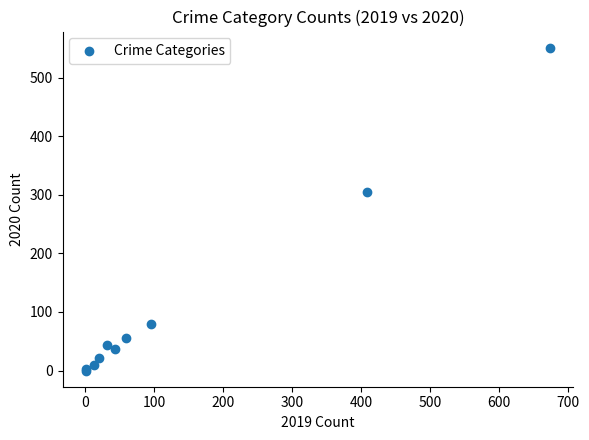

What Y value in the scatter plot is closest to 275?

304